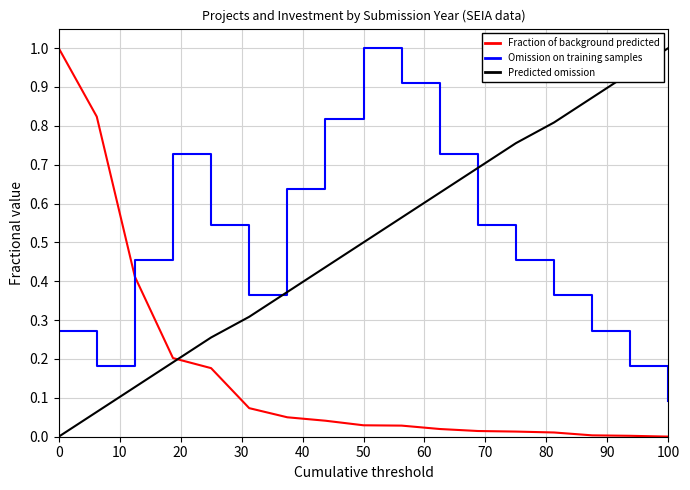

After their last crossing, which series has the higher values: Predicted omission or Omission on training samples?

Predicted omission